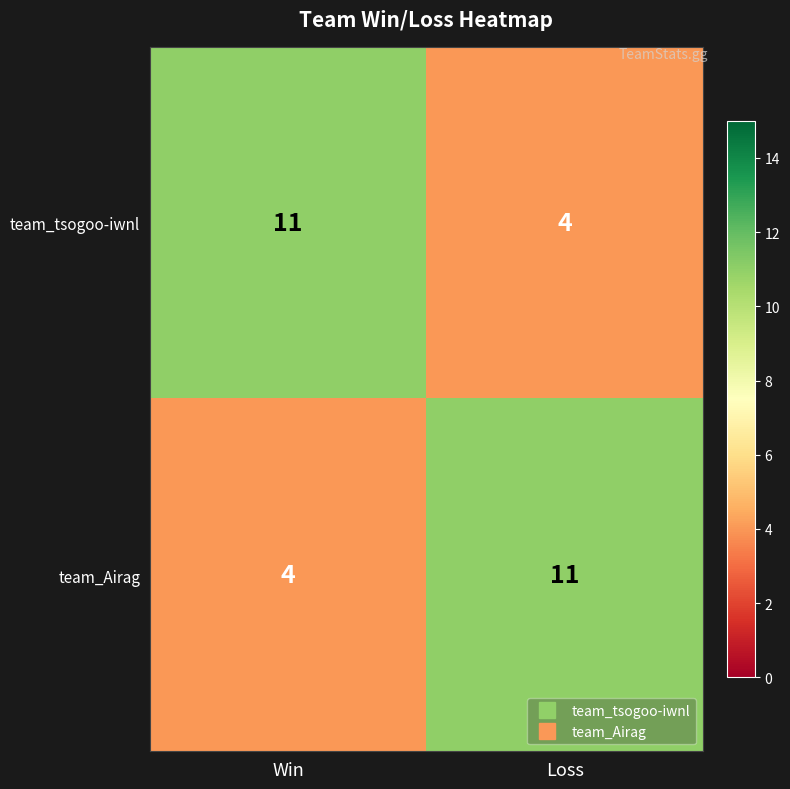

How many categories are shown in the chart?

2